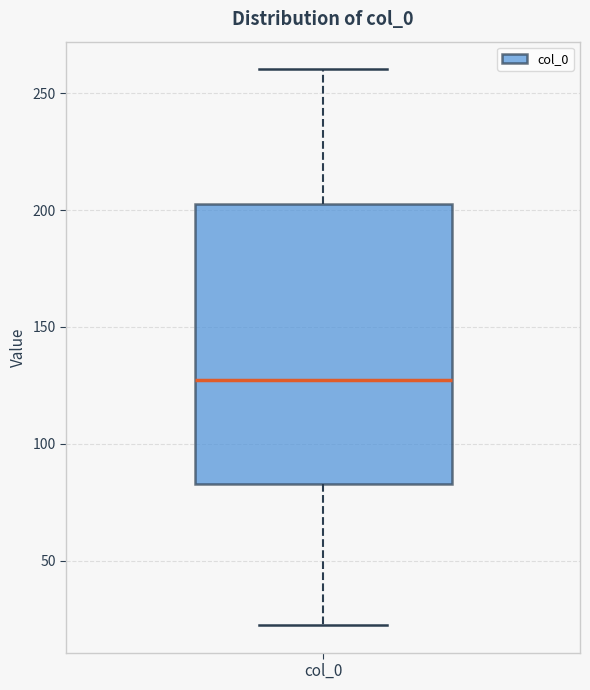

Transcribe this box plot: give where the median line is, the range the box spans, and where the two whiskers end, as read against the y-axis. The values are not printed on the chart, so give them approximately, as read against the axis.

median 125, box 85 to 205, whiskers 25 to 260